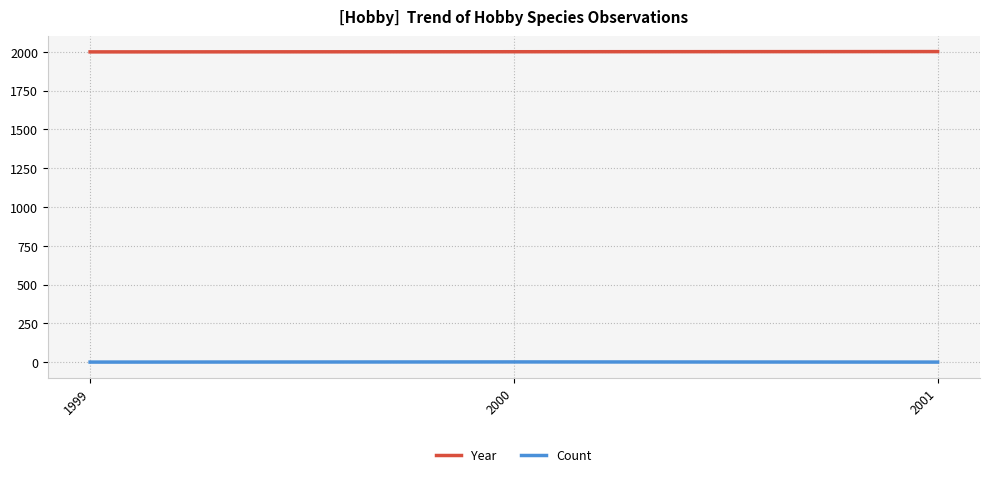

Is it true that Count equals 1 at 2001?

True